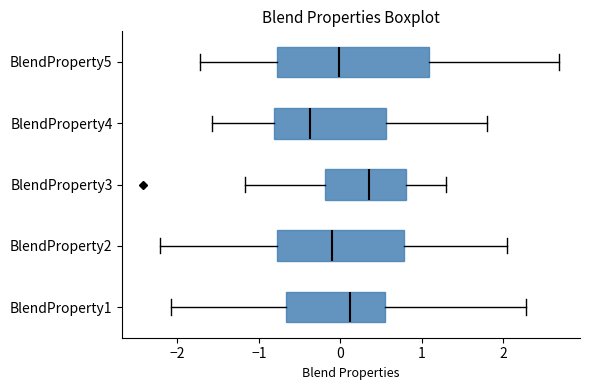

Which box's median line is the furthest to the left?

BlendProperty4